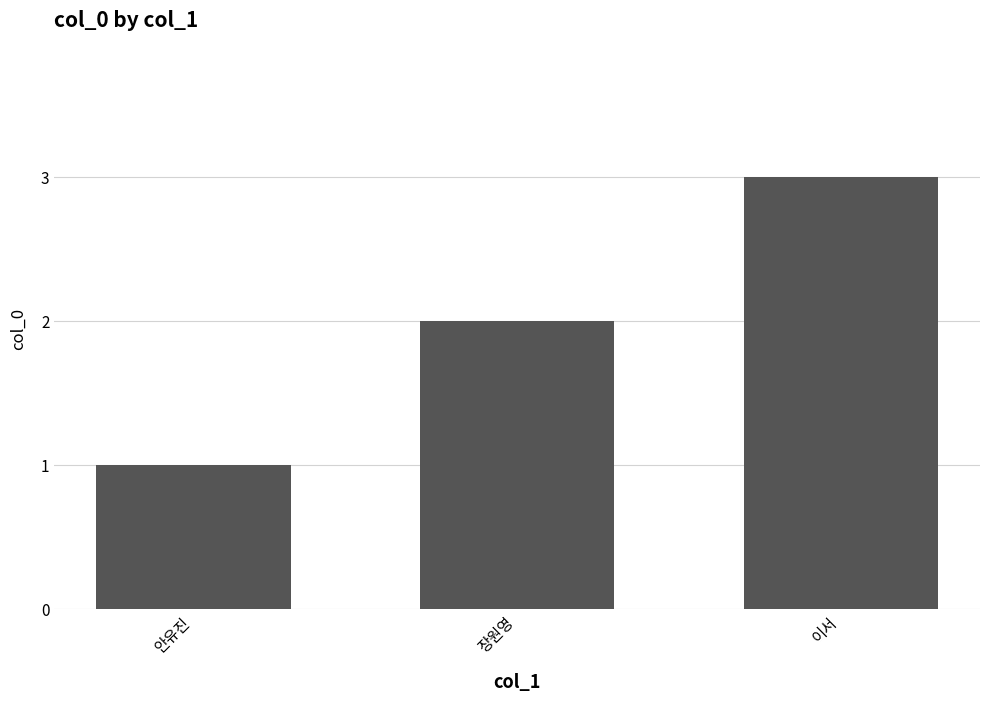

How many bars are there in total?

3